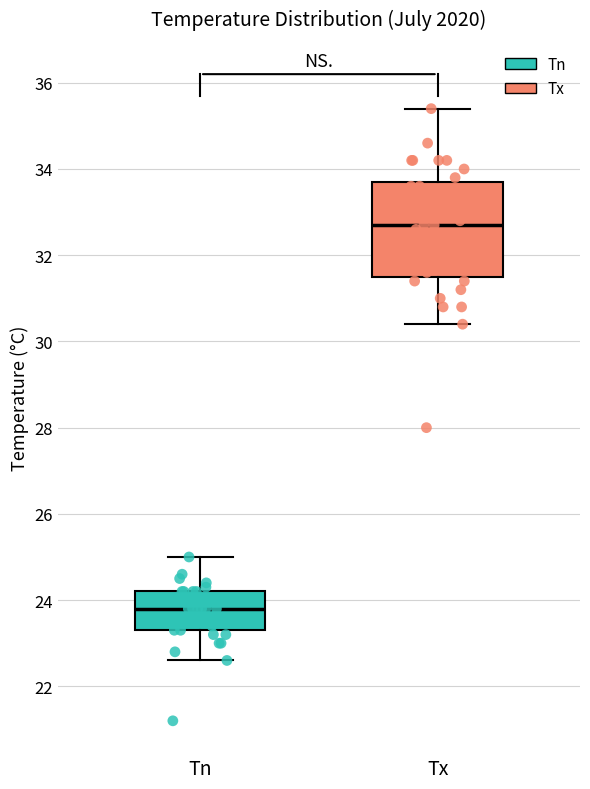

Which box's median line is the lowest?

Tn